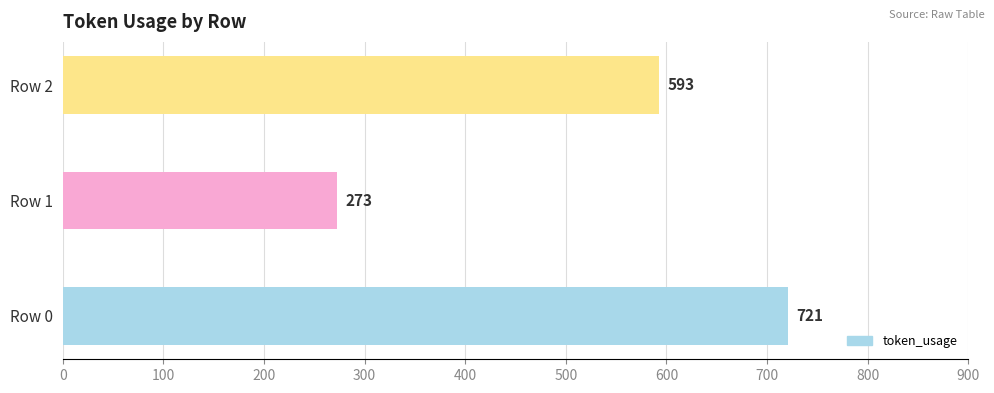

How many distinct data groups are displayed?

1